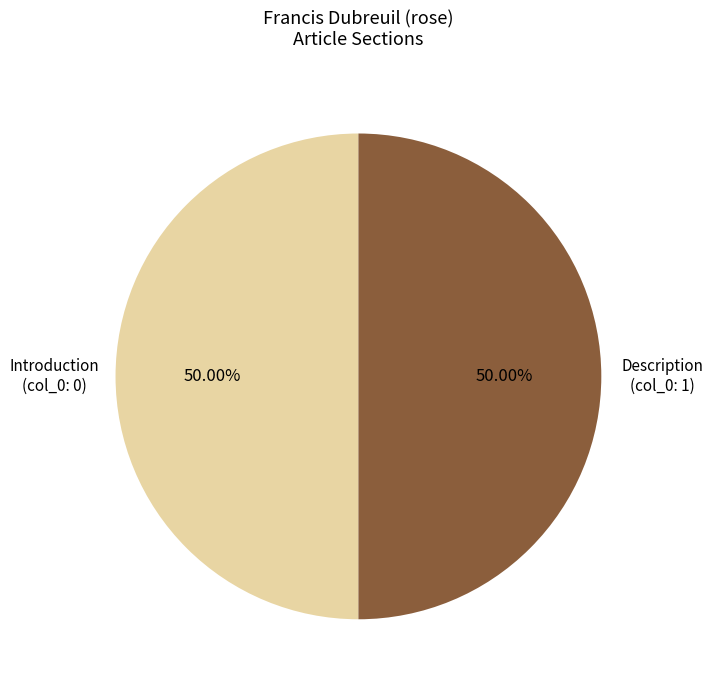

Do Introduction (col_0: 0) and Description (col_0: 1) together represent more than half of the pie?

Yes